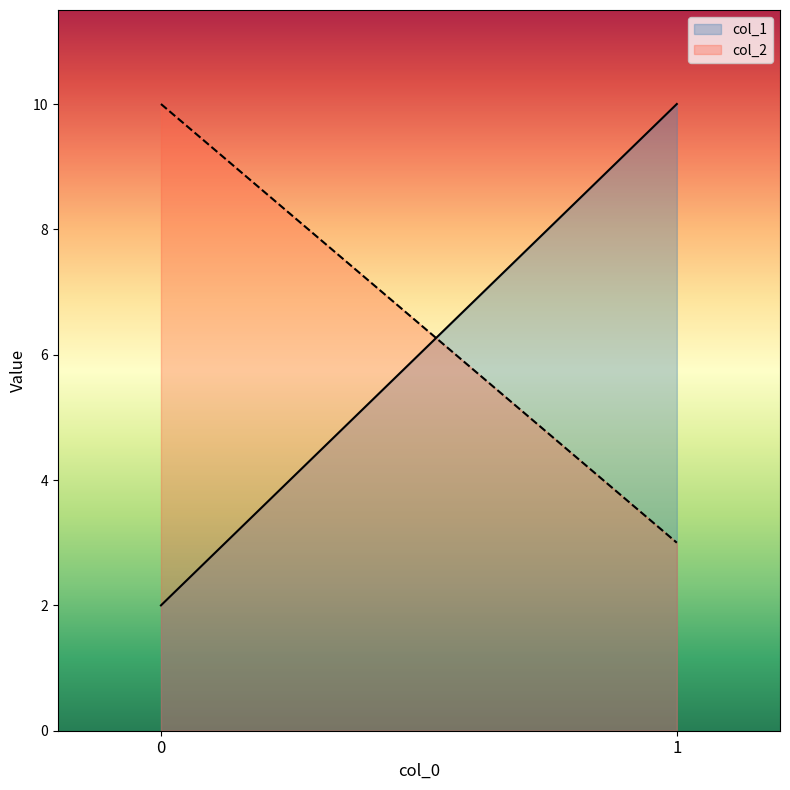

Which series has the largest total across all categories?

col_2